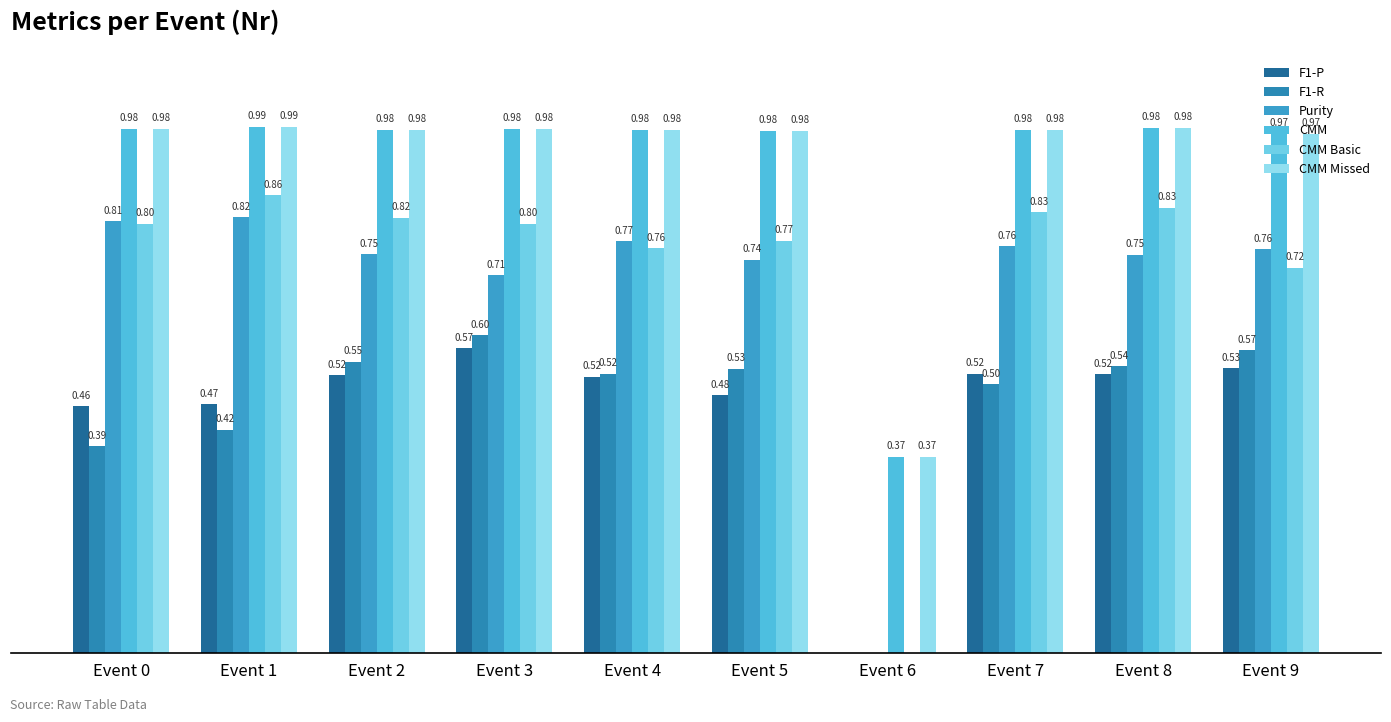

What is the total value across all series at Event 2?

4.6